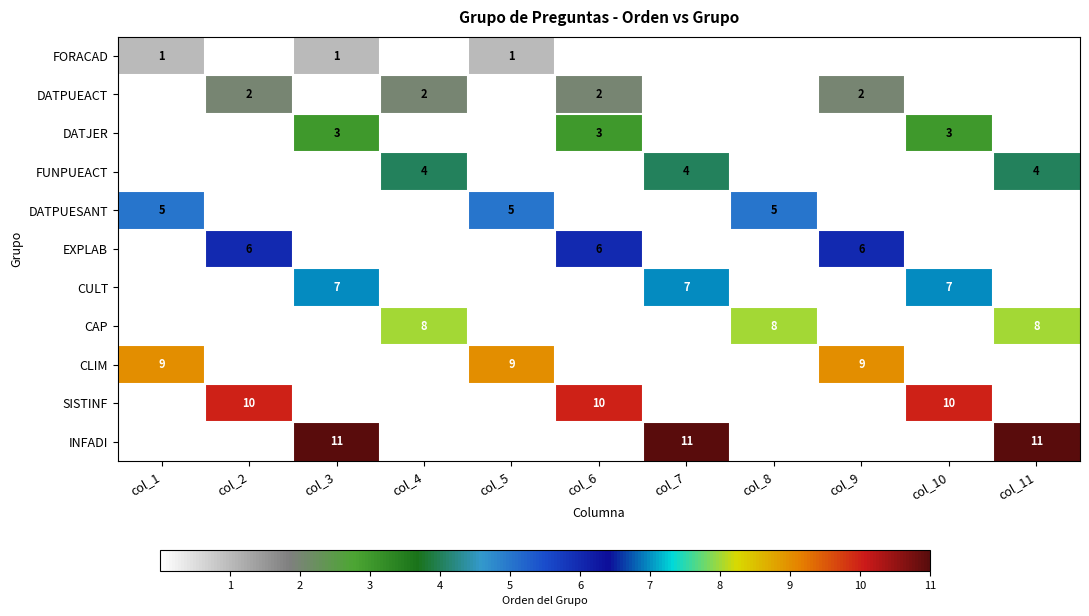

The DATPUEACT series shows 2 at col_6. True or false?

True